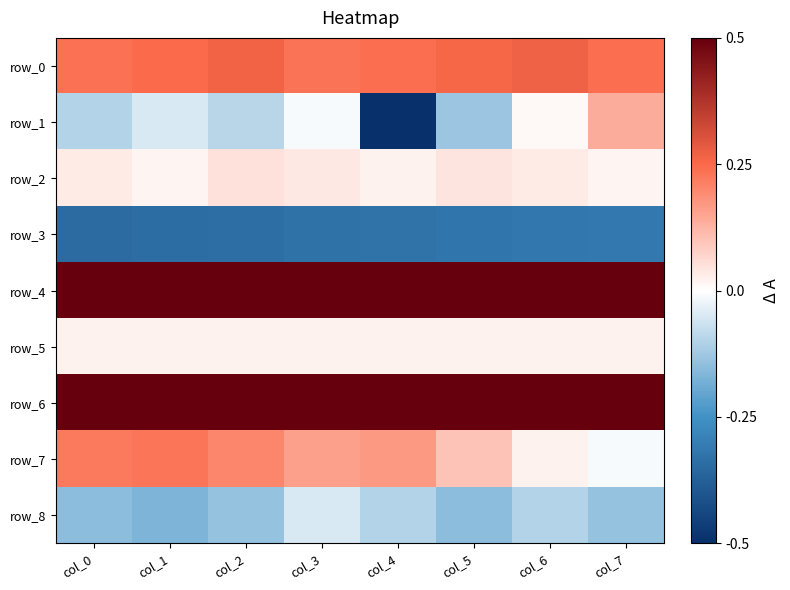

Is the value of row_1 at col_4 greater than the value of row_0 at col_7?

No